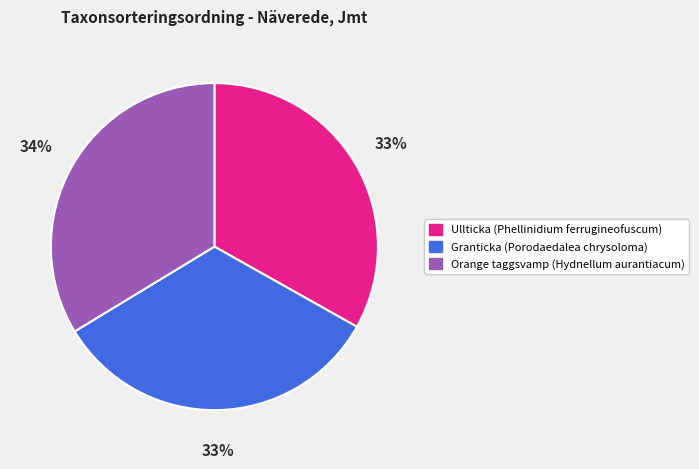

The Granticka (Porodaedalea chrysoloma) slice represents 33% of the pie. True or false?

True